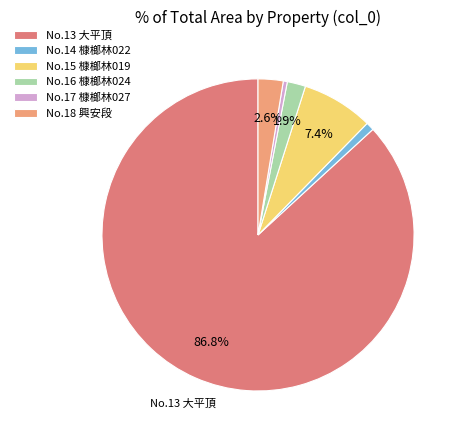

What is the ratio of the value at No.15 槺榔林019 to the value at No.16 槺榔林024?

3.9